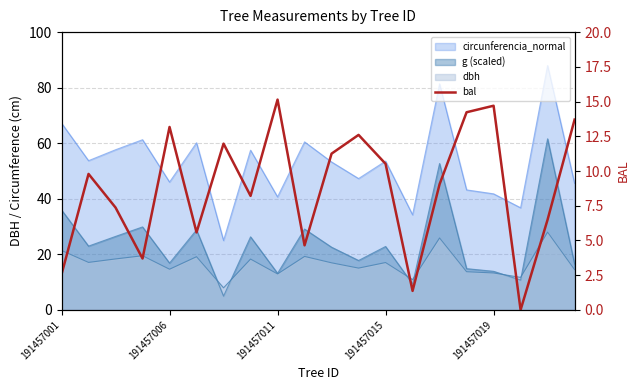

What is the difference between the maximum and second lowest values?

13.8